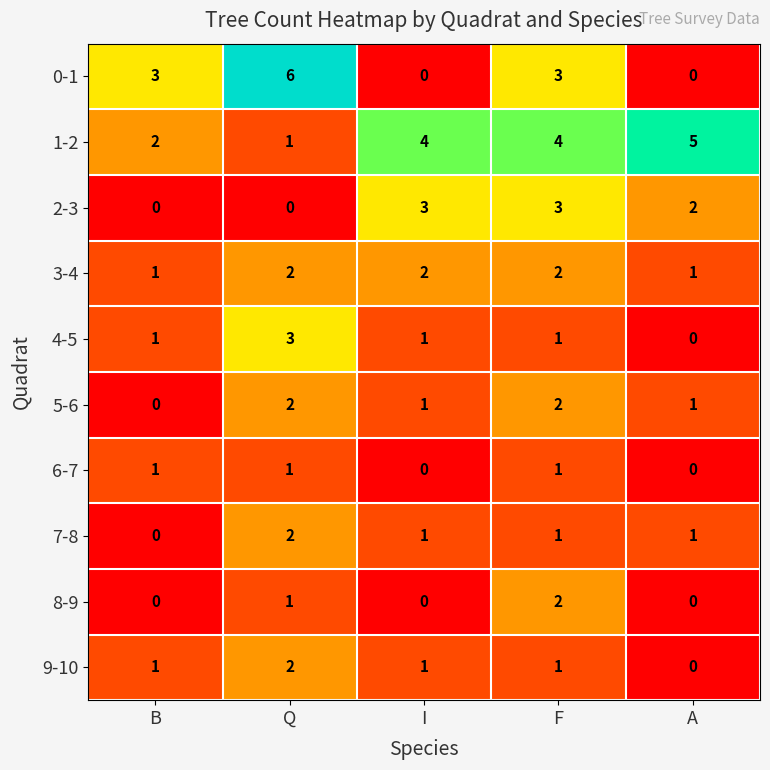

Which series has the largest range (max minus min)?

0-1